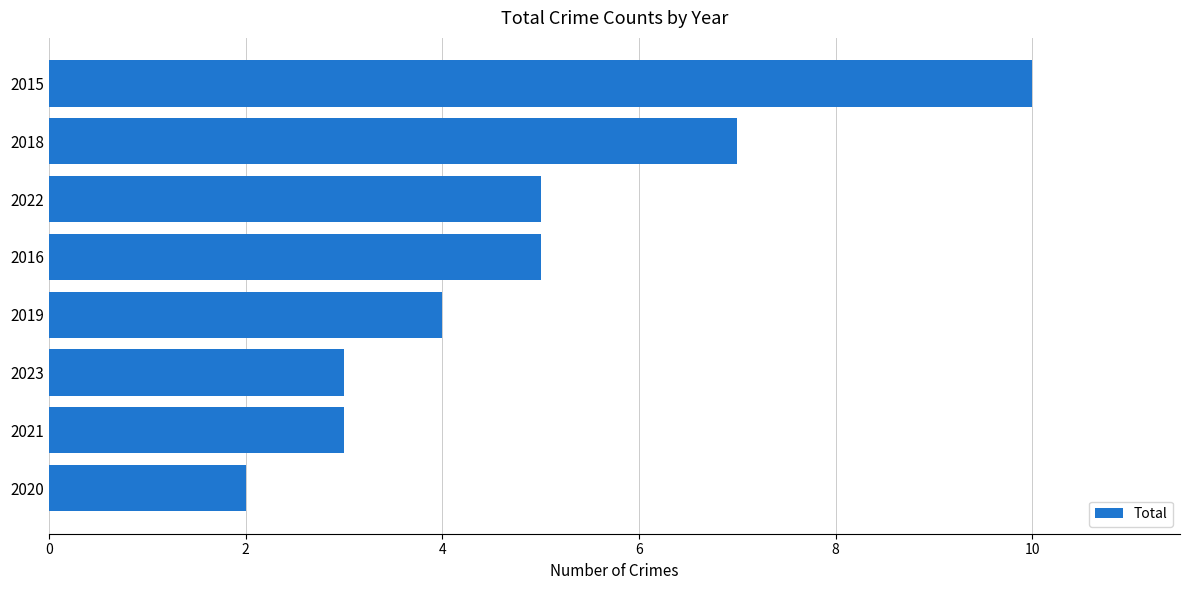

Which label corresponds to the smallest value in the chart?

2020